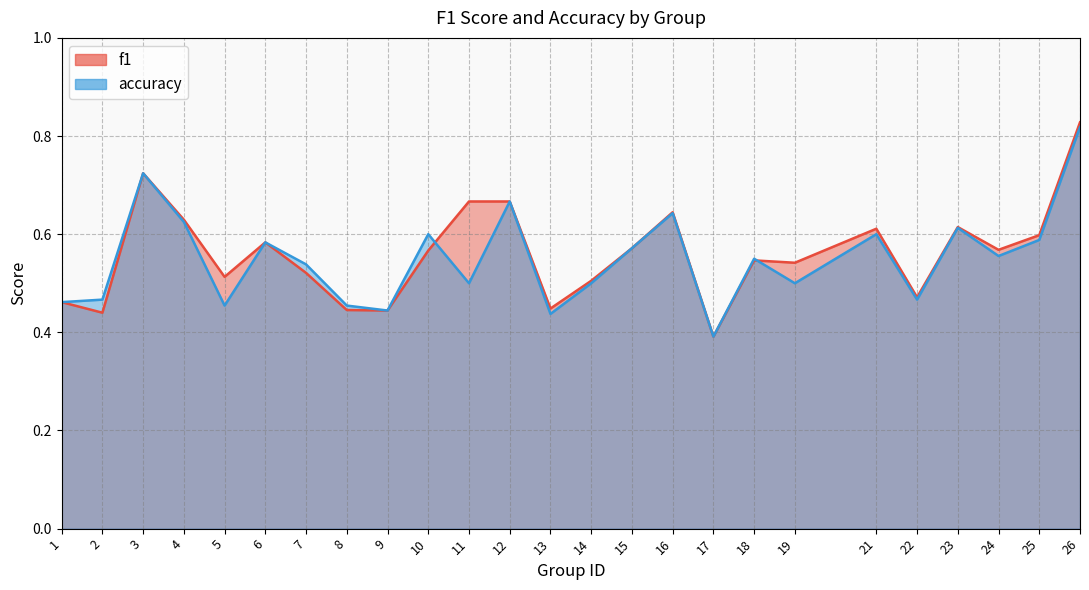

After their last crossing, which series has the higher values: f1 or accuracy?

f1